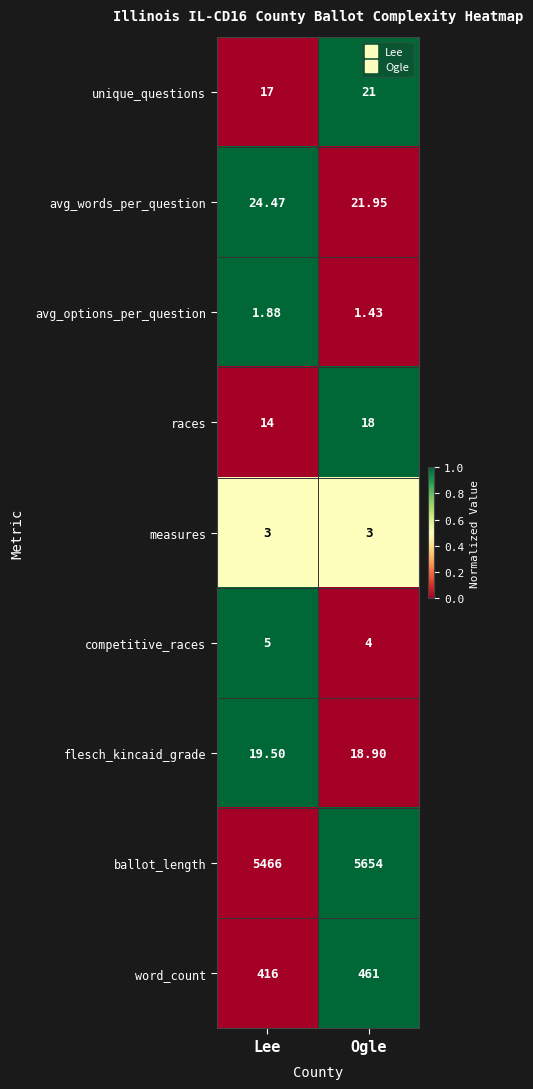

Where is avg_words_per_question nearest to the value 23?

Ogle